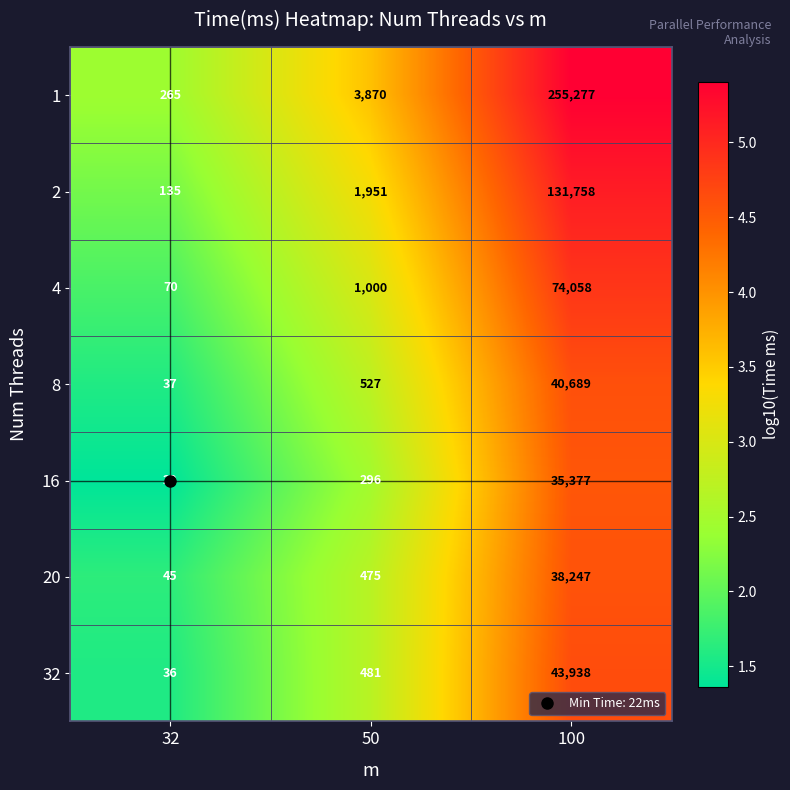

What is the approximate value of 1 at 100?

255277